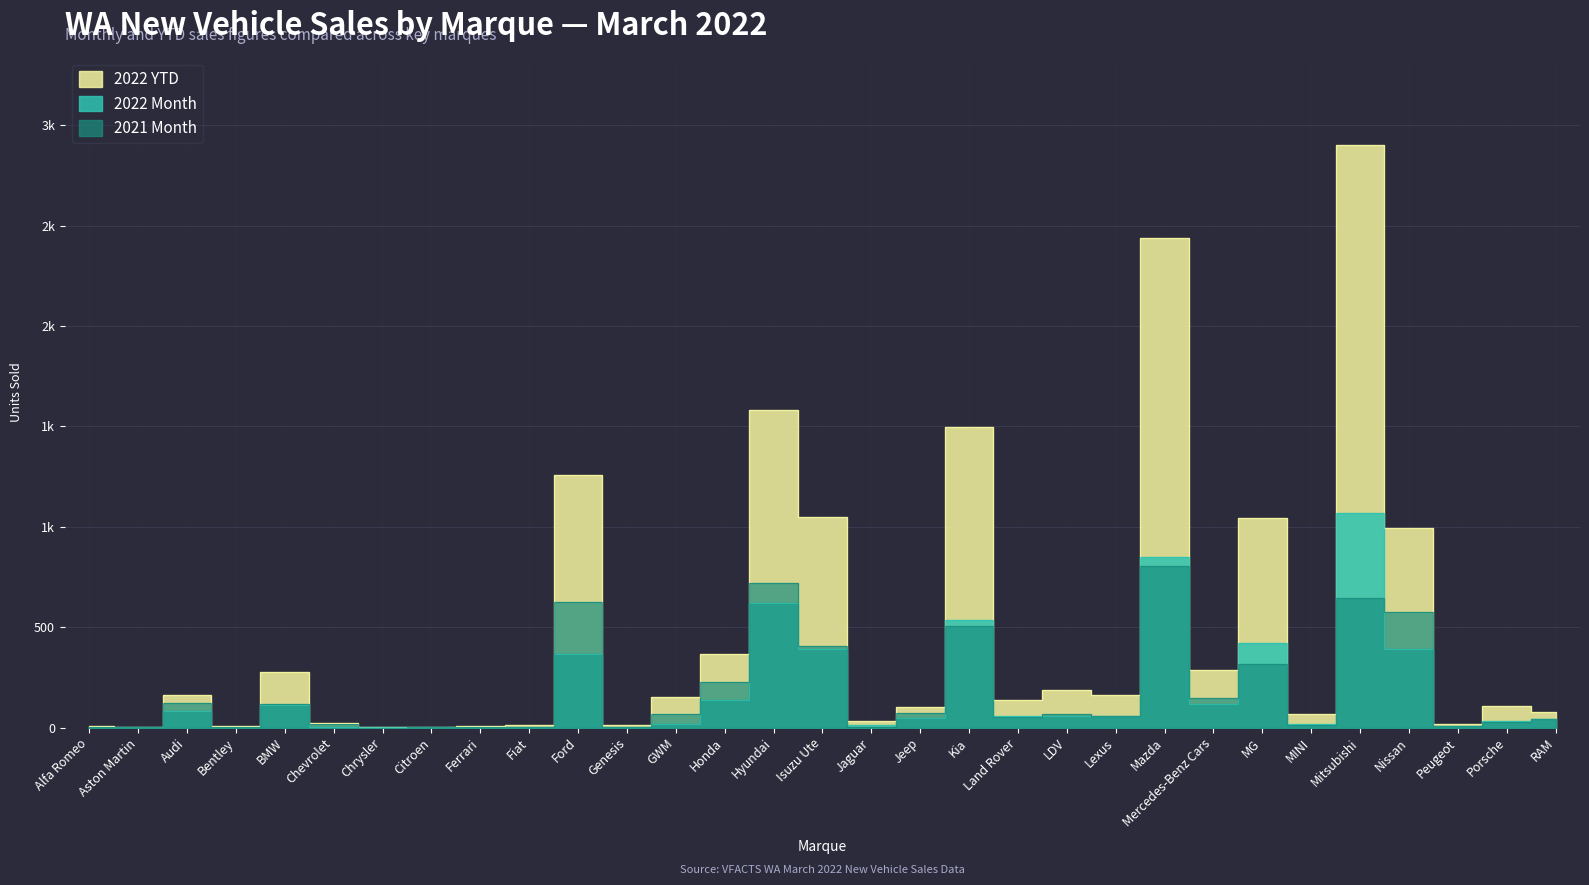

What is the difference between the maximum and minimum values in the 2022 YTD series?

2902